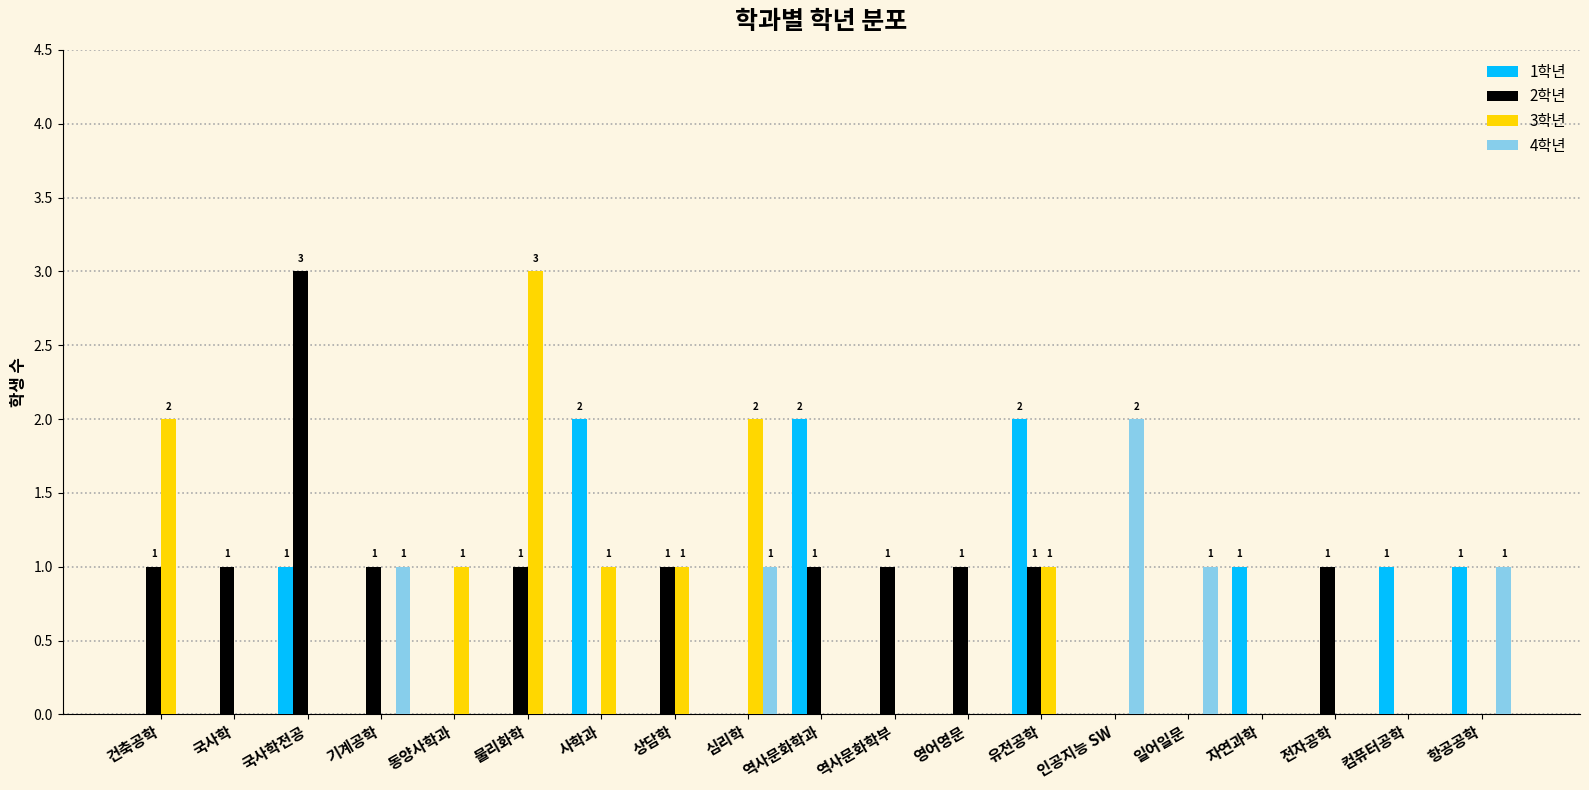

What is the sum of all 4학년 values?

6